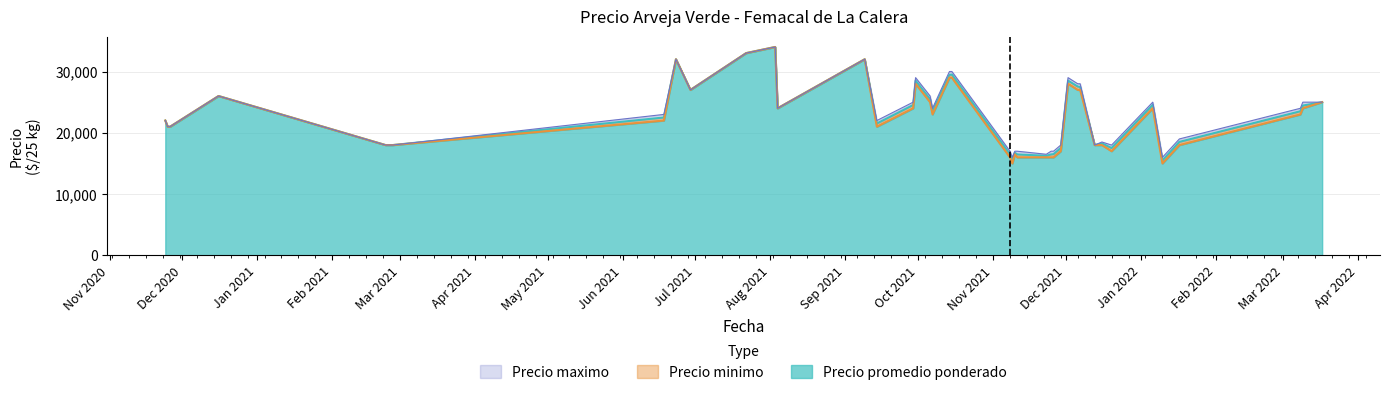

What are all the series names shown in the legend?

Precio promedio ponderado, Precio minimo, Precio maximo